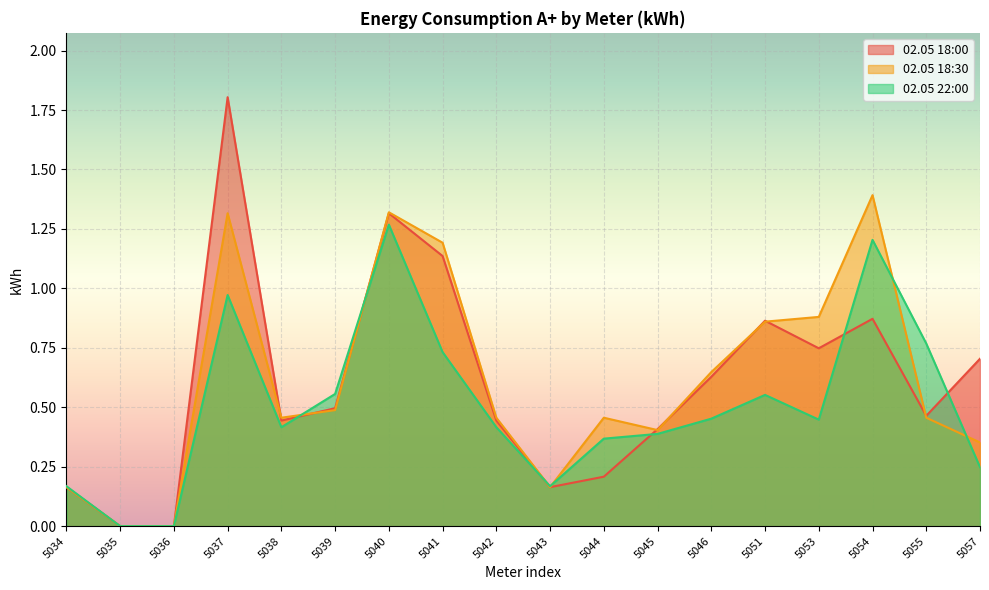

Which series ends up on top after the final intersection of 02.05 22:00 and 02.05 18:00?

02.05 18:00